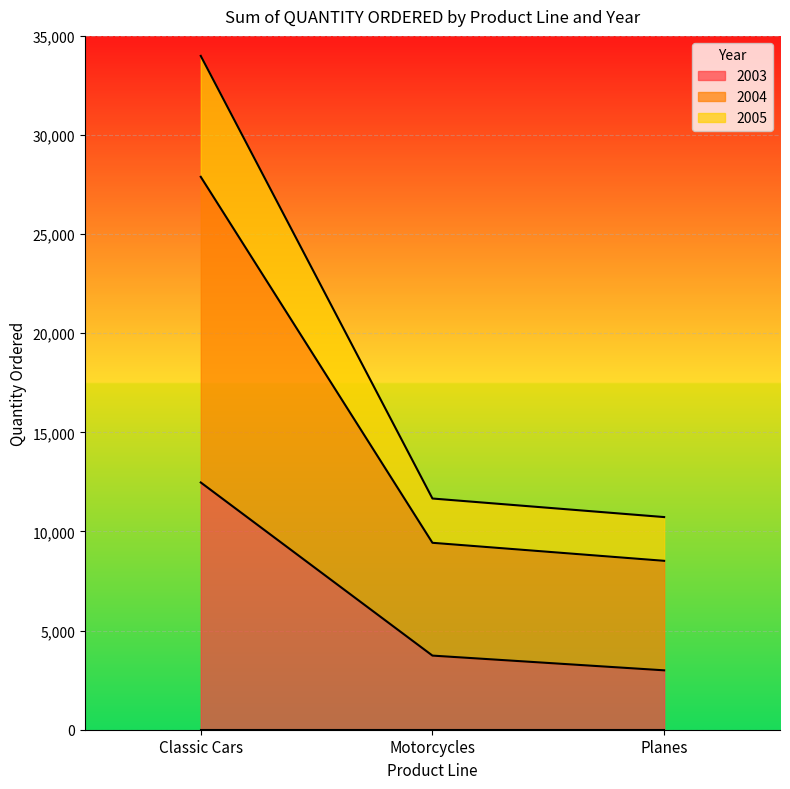

Which series has the largest total across all categories?

2004